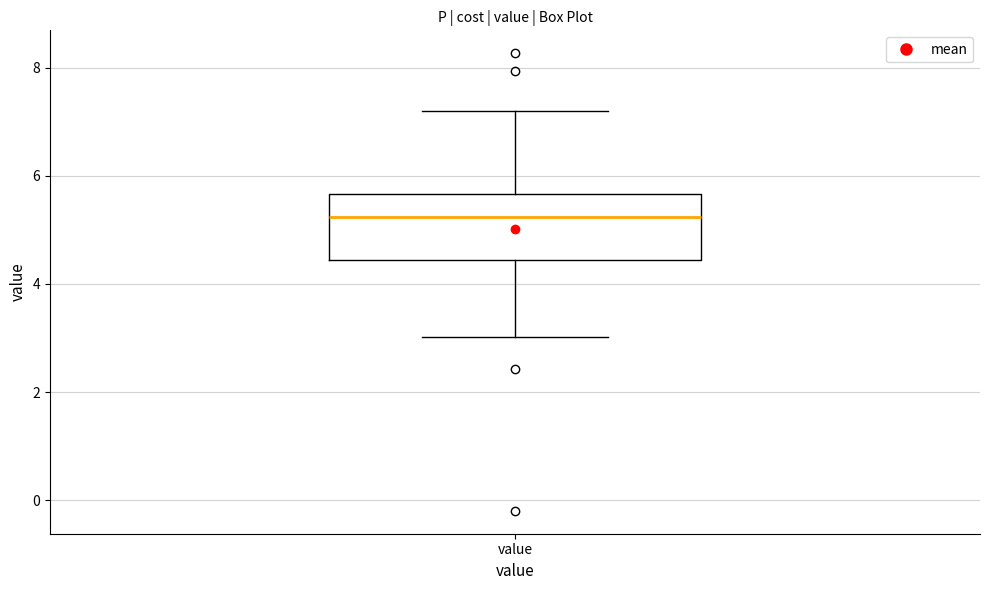

Transcribe this box plot: give where the median line is, the range the box spans, and where the two whiskers end, as read against the y-axis. The values are not printed on the chart, so give them approximately, as read against the axis.

median 5.2, box 4.4 to 5.6, whiskers 3.0 to 7.2